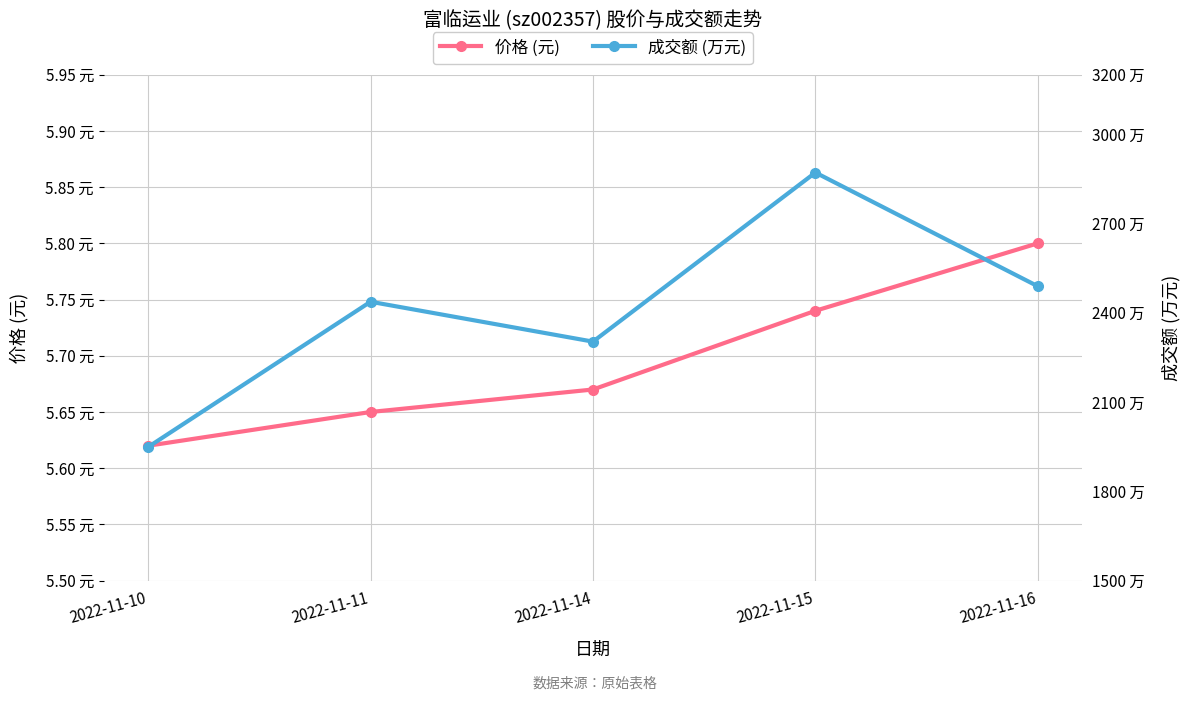

What is the value of the 成交额 (万元) point at the 1st from the left?

1949.0